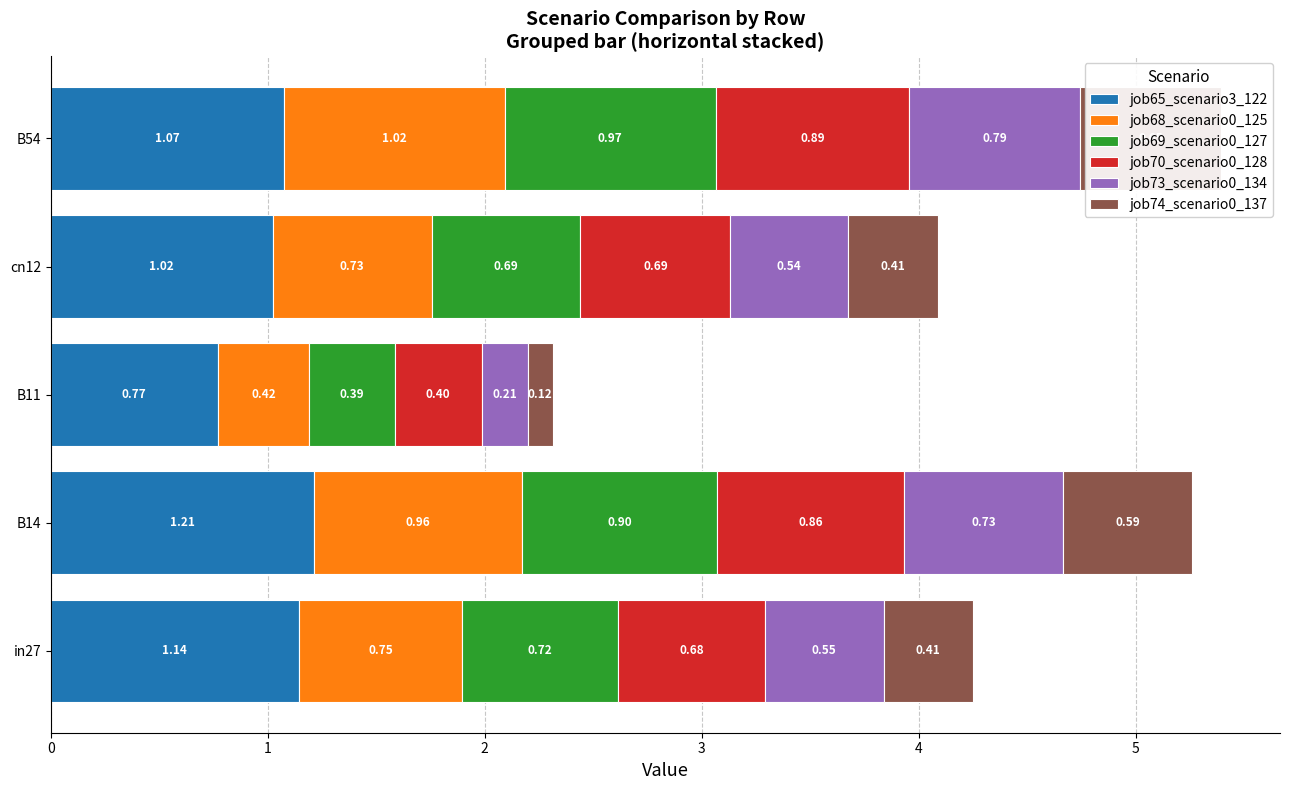

Rank the series at cn12 from highest to lowest value.

job65_scenario3_122, job68_scenario0_125, job70_scenario0_128, job69_scenario0_127, job73_scenario0_134, job74_scenario0_137